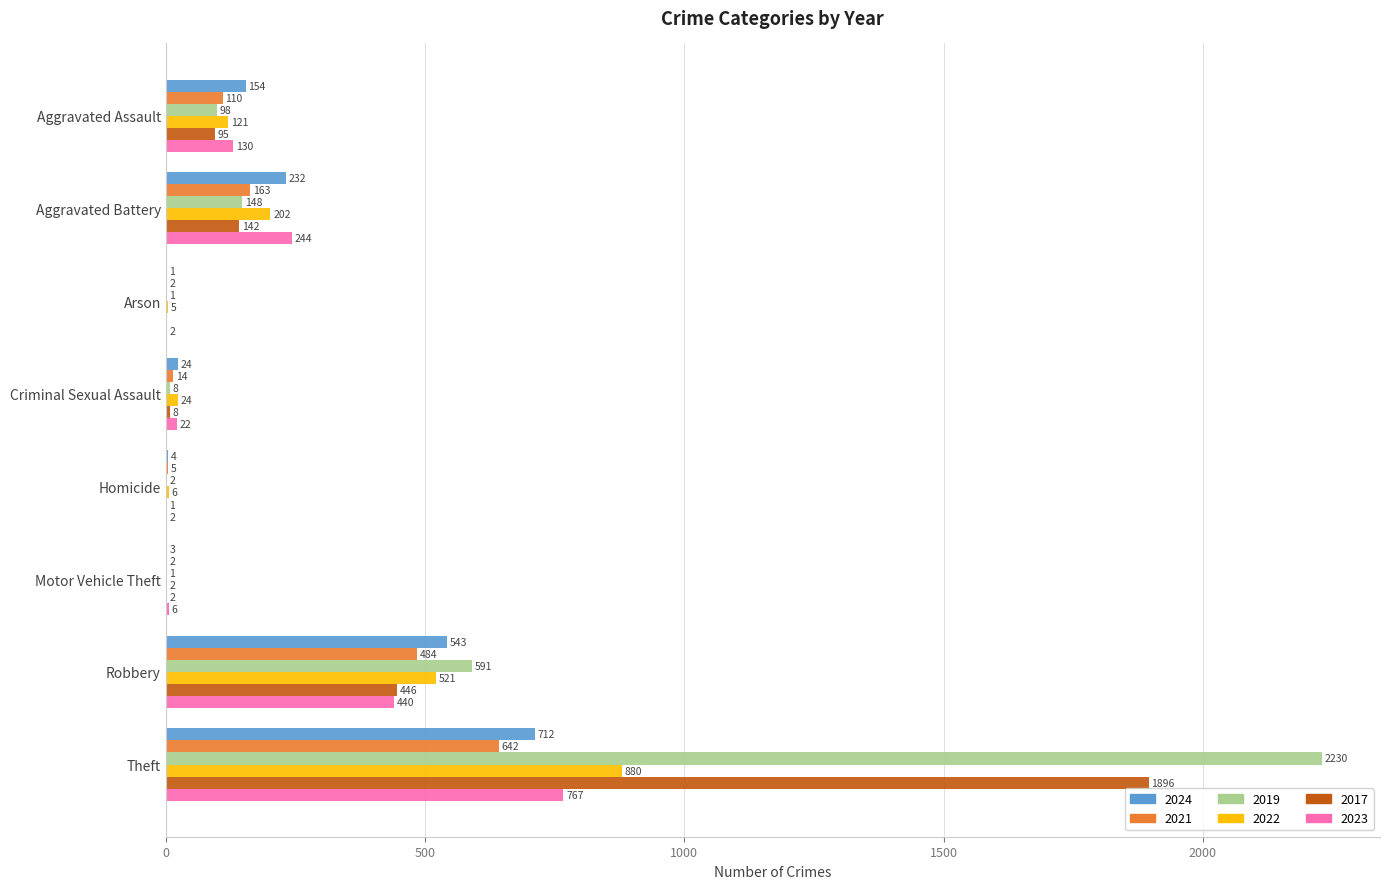

The 2021 series shows 5 at Homicide. True or false?

True